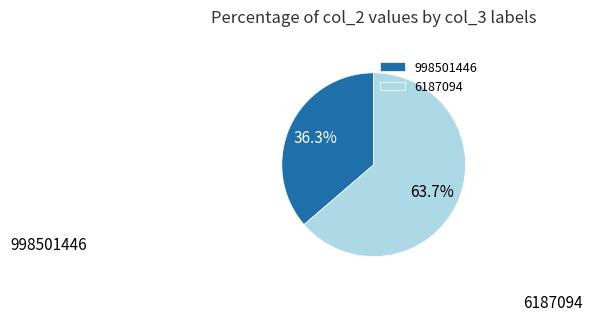

Which category has the smallest portion of the pie?

998501446